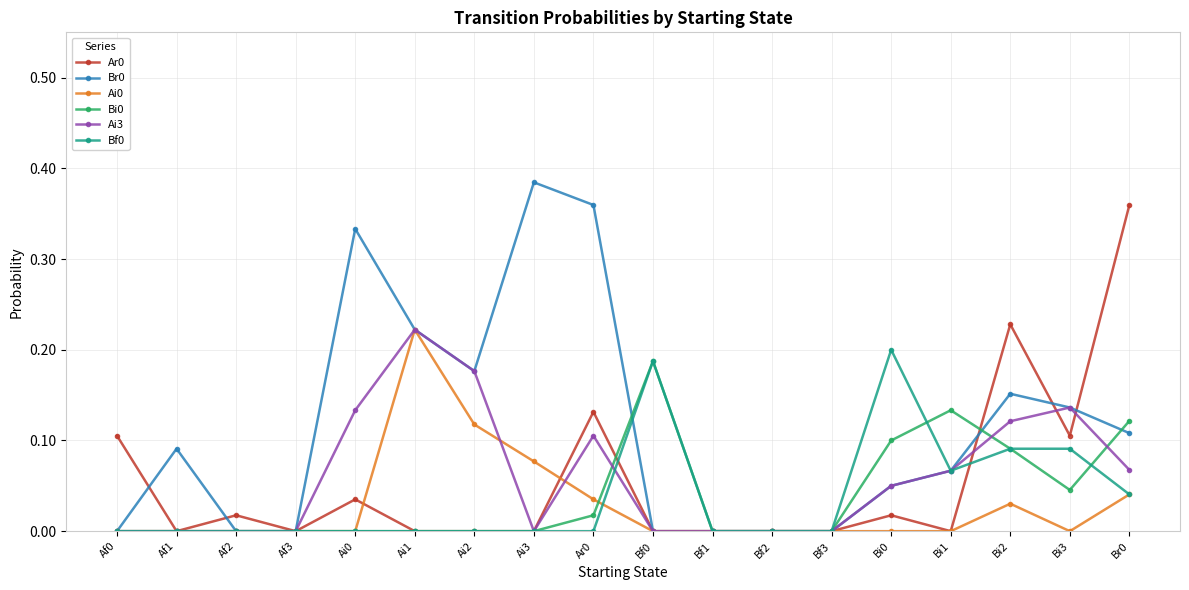

Which label corresponds to the largest value in the chart?

Ai3